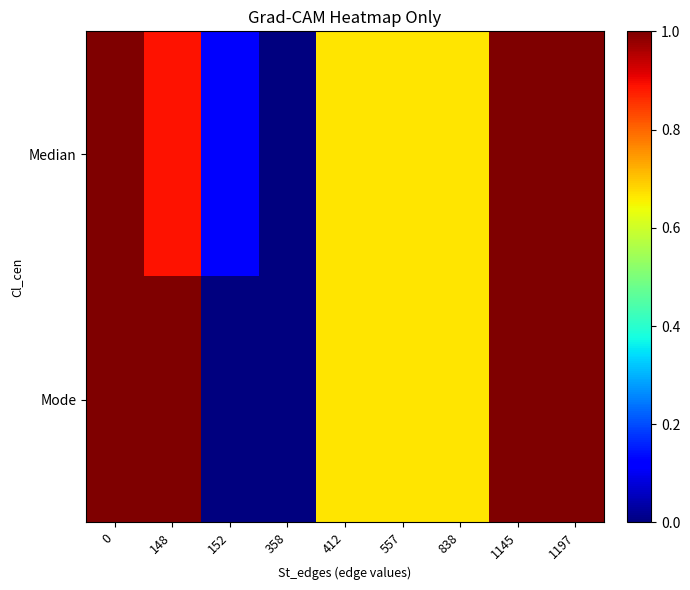

Reading right to left, extract all data points from this chart.

Median: 1197=1.0	1145=1.0	838=0.7	557=0.7	412=0.7	358=0.0	152=0.1	148=0.9	0=1.0
Mode: 1197=1.0	1145=1.0	838=0.7	557=0.7	412=0.7	358=0.0	152=0.0	148=1.0	0=1.0